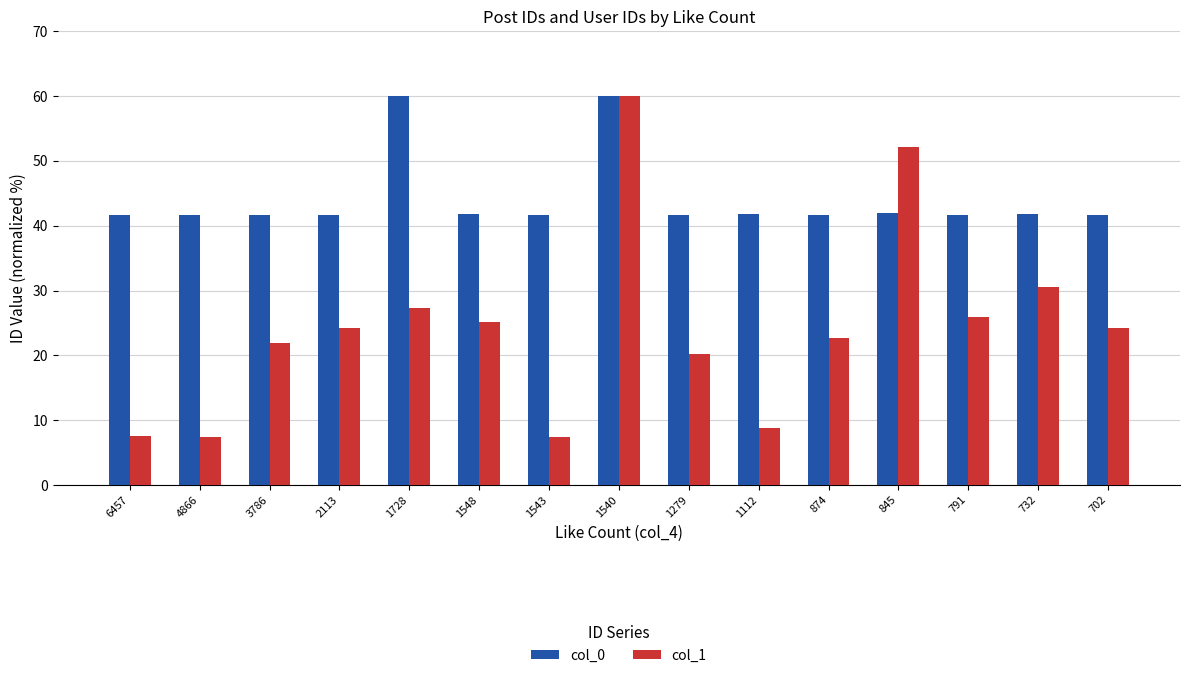

Between 874 and 702, which series saw the biggest shift?

col_1